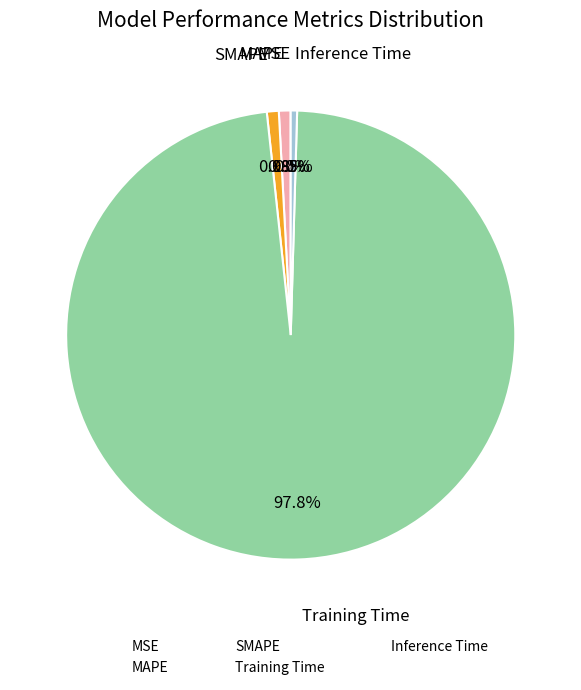

True or false: SMAPE accounts for 9% of the total.

False